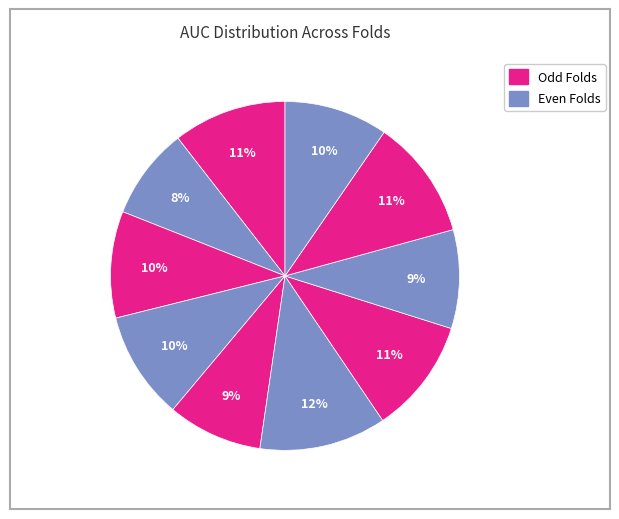

Count the number of slices in the pie.

10